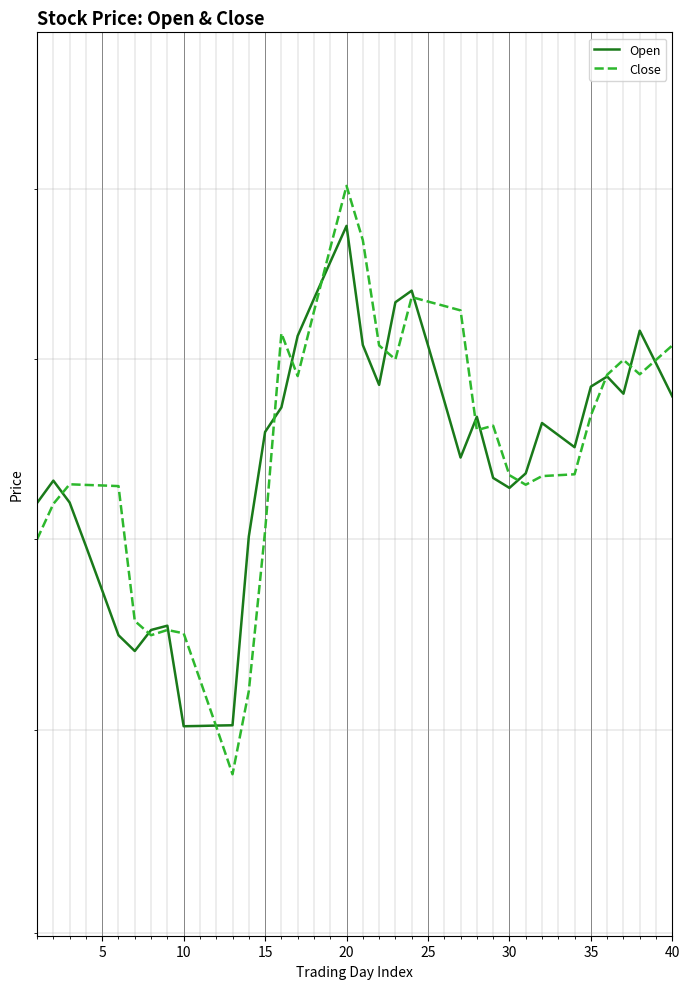

Where is Close nearest to the value 347?

30